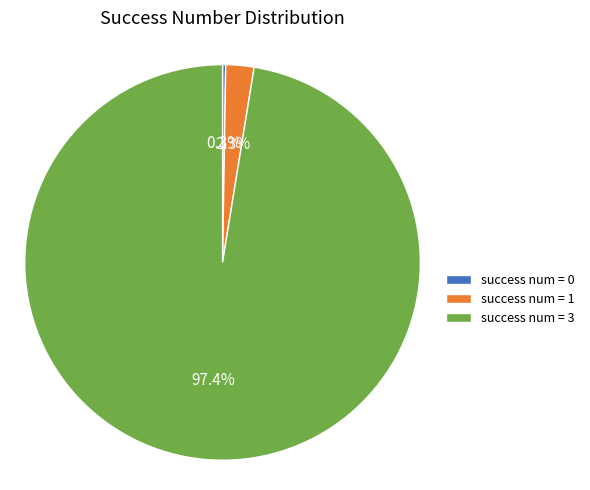

What percentage is NOT represented by success num = 3?

2.6%